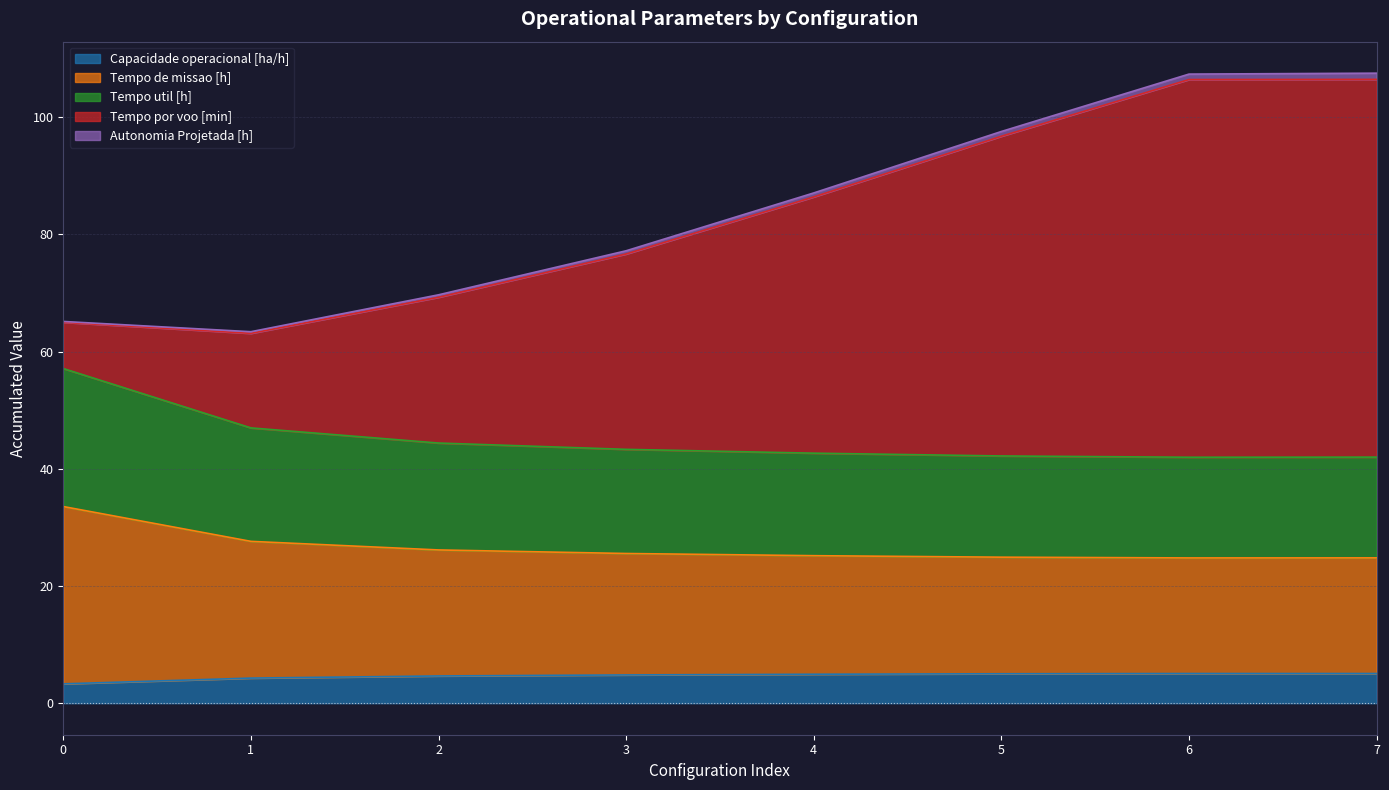

The value of Capacidade operacional [ha/h] at 3 is 4.8. True or false?

True